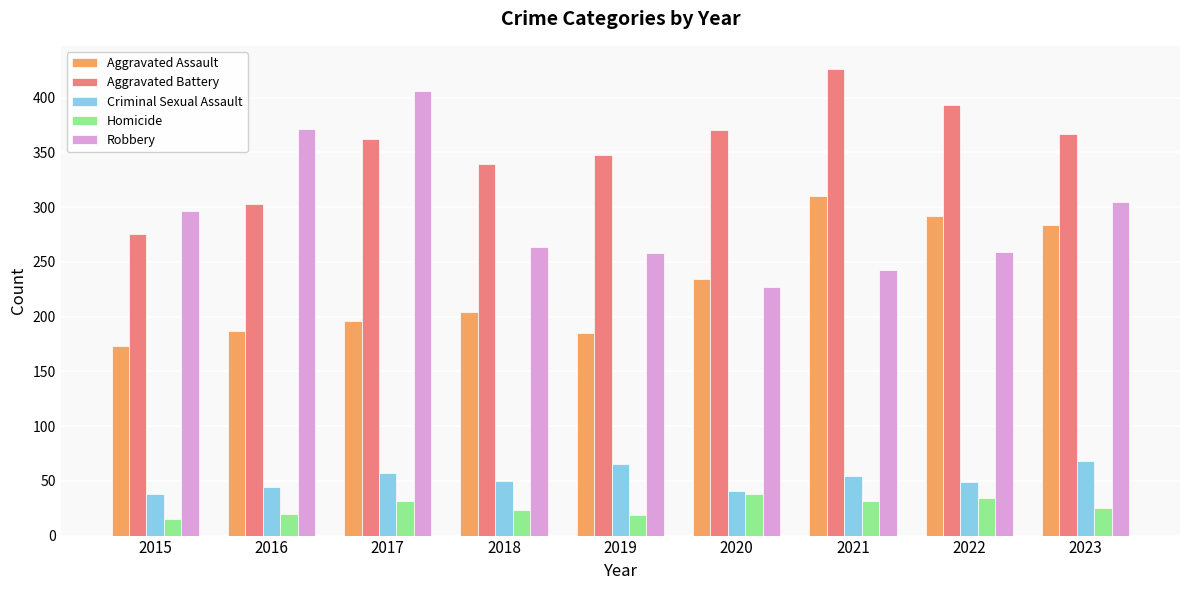

What value does the Homicide series have at 2019?

19